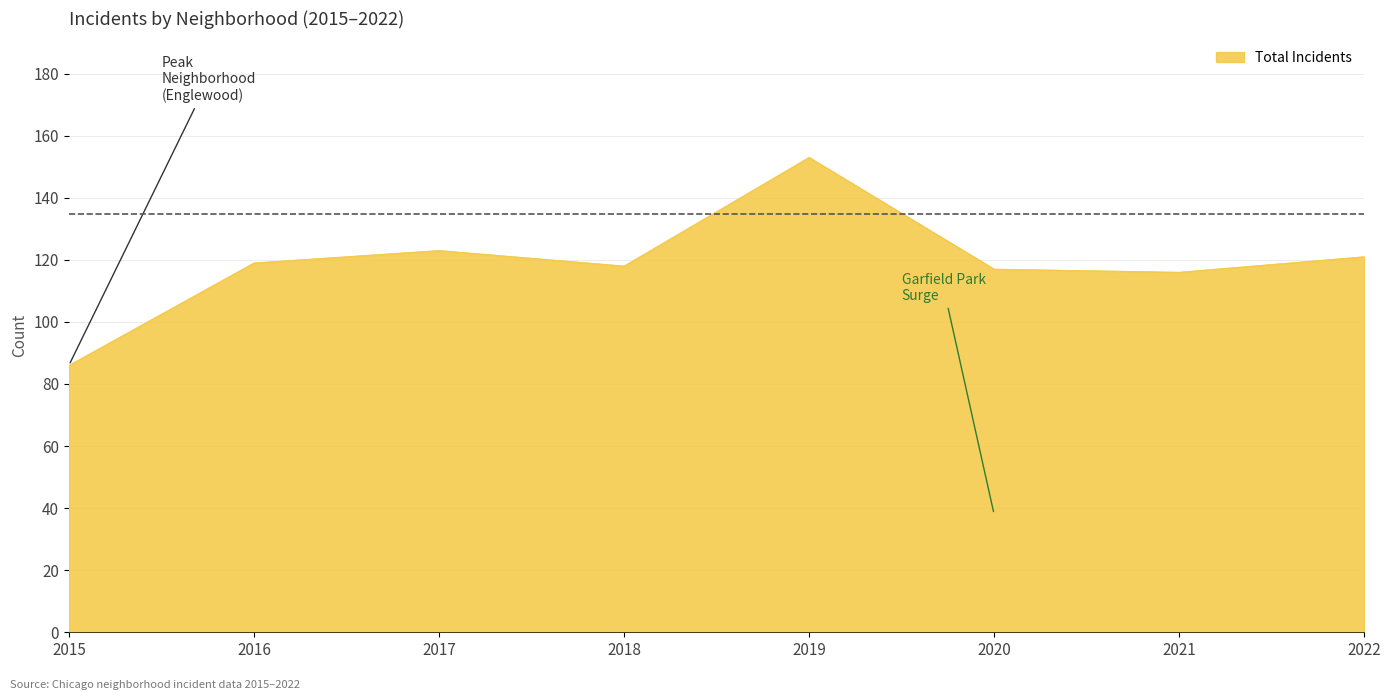

What is the approximate value at 2015?

86